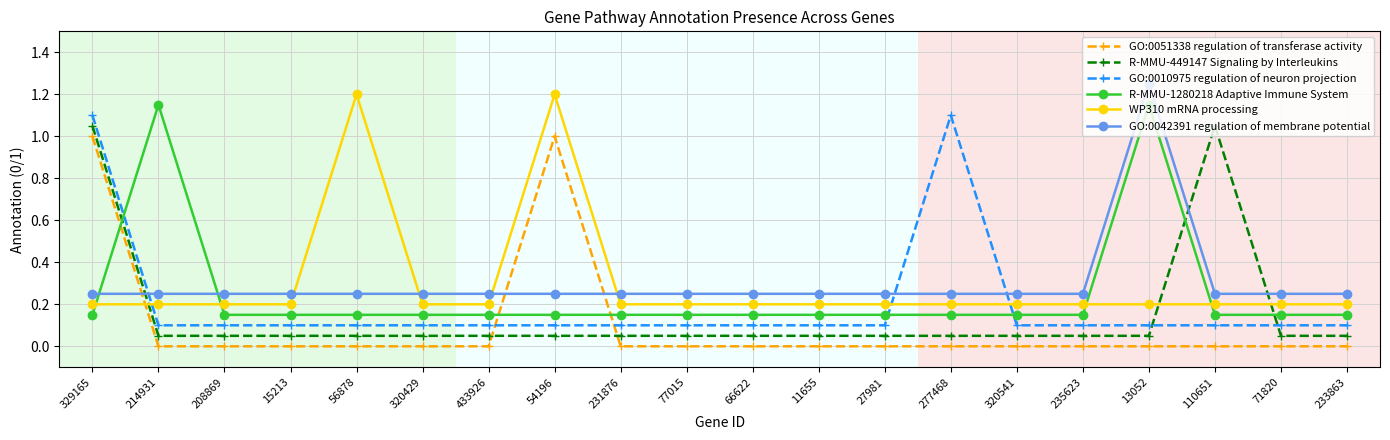

True or false: R-MMU-449147 Signaling by Interleukins has a value of 0.1 at 233863.

True